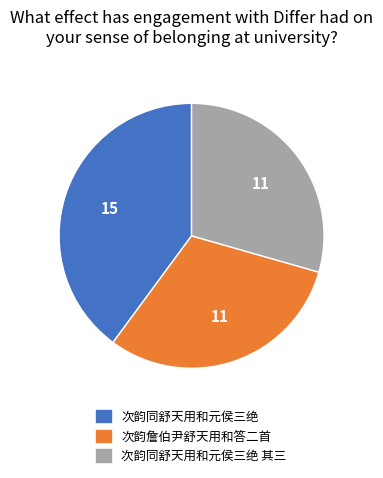

Does any single category account for the majority?

No